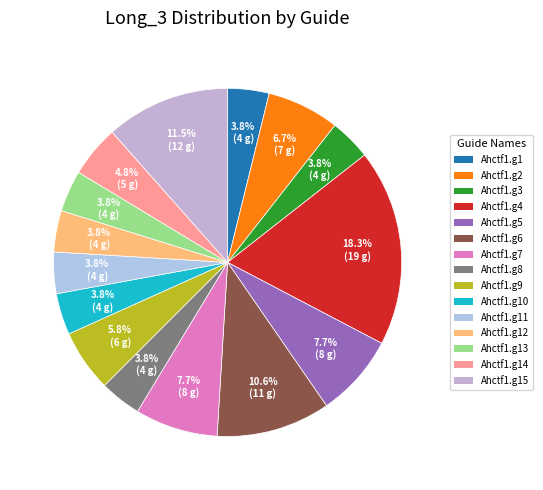

Approximately how many times larger is the value at Ahctf1.g3 compared to Ahctf1.g4?

0.2